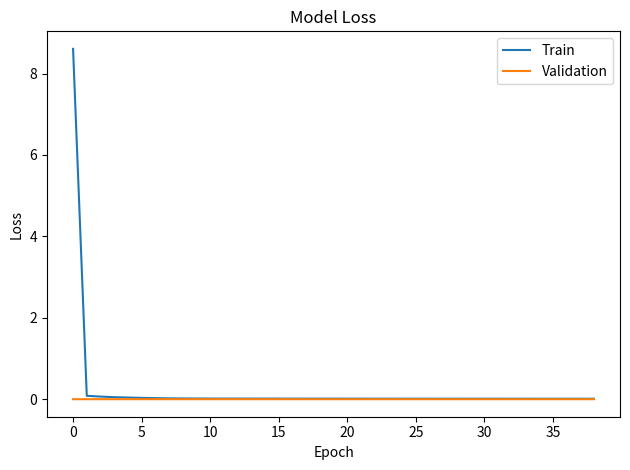

Which series has the largest range (max minus min)?

Train